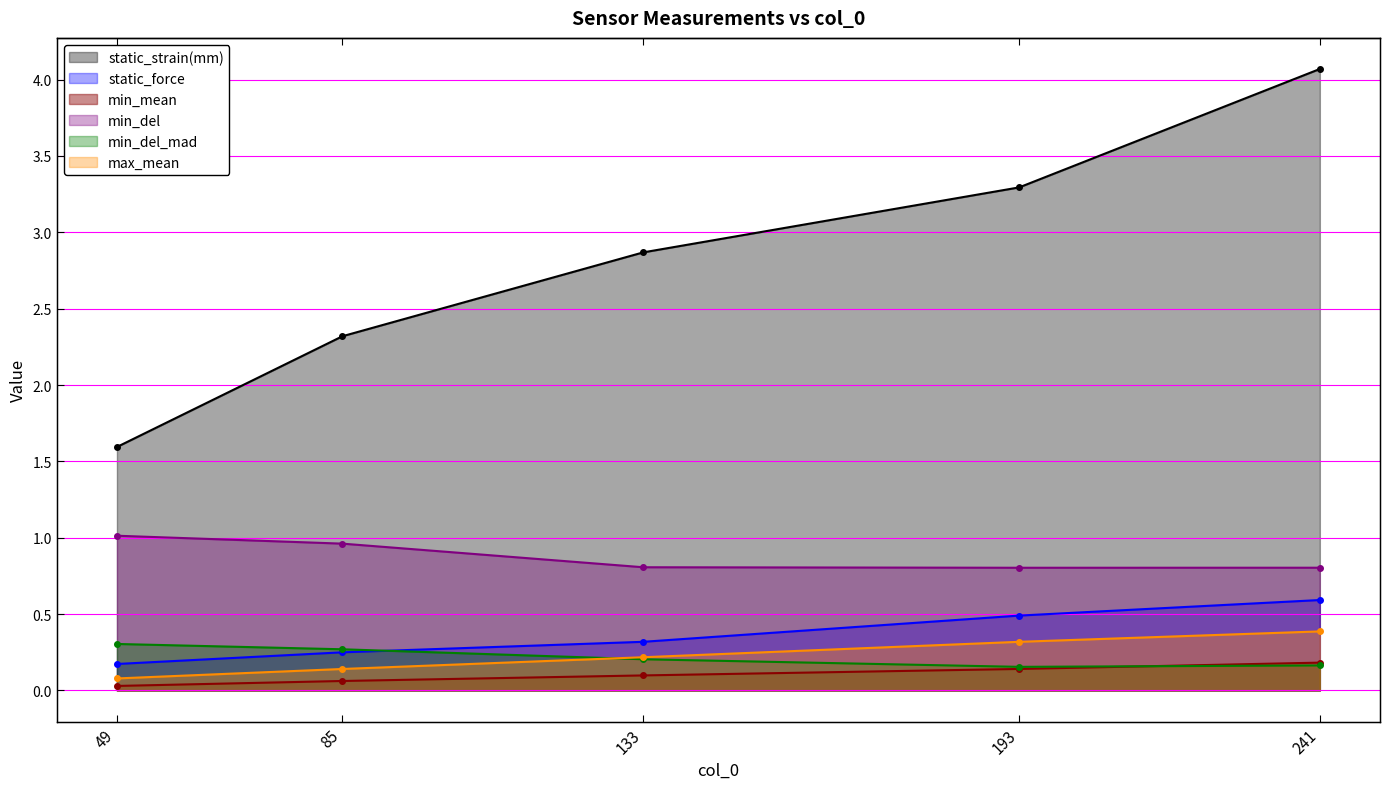

What is the difference between the maximum and minimum values in the max_mean series?

0.3